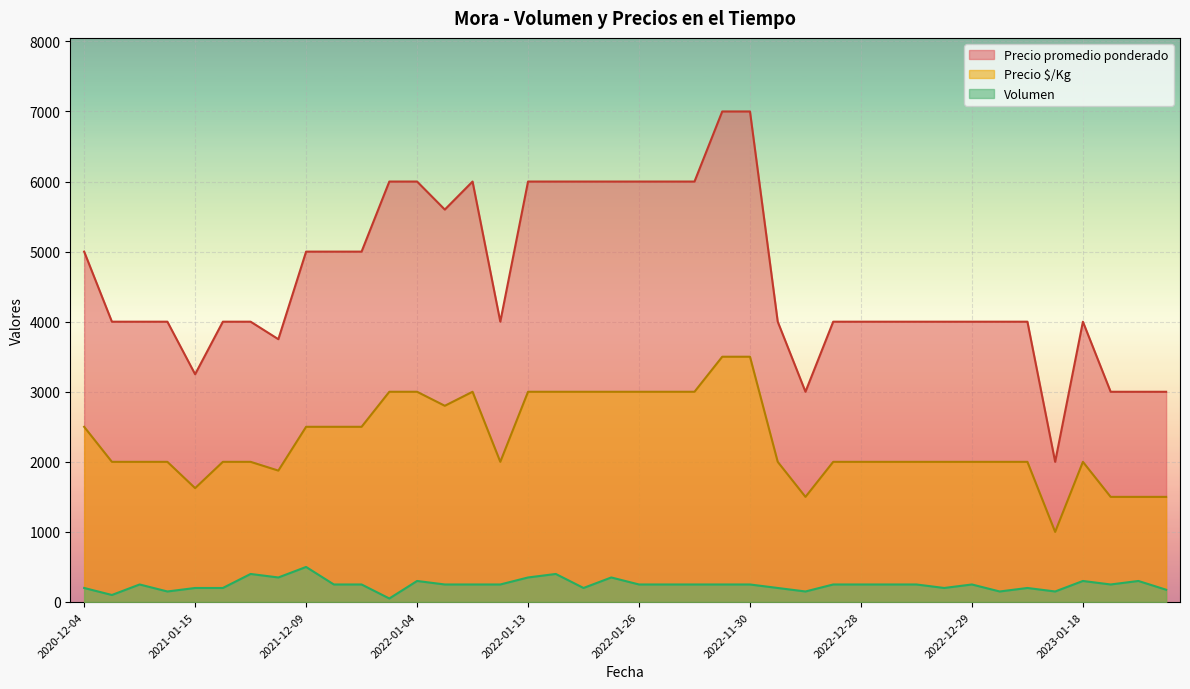

List the series in order of their peak value, highest first.

Precio promedio ponderado, Precio $/Kg, Volumen